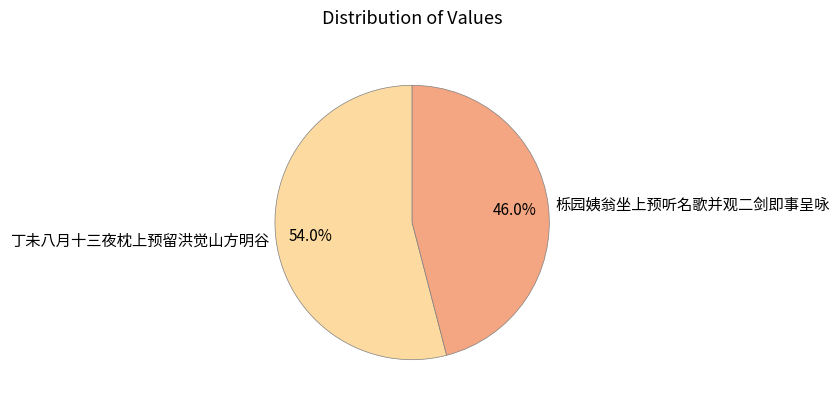

To the nearest percent, what is the average slice percentage?

50%